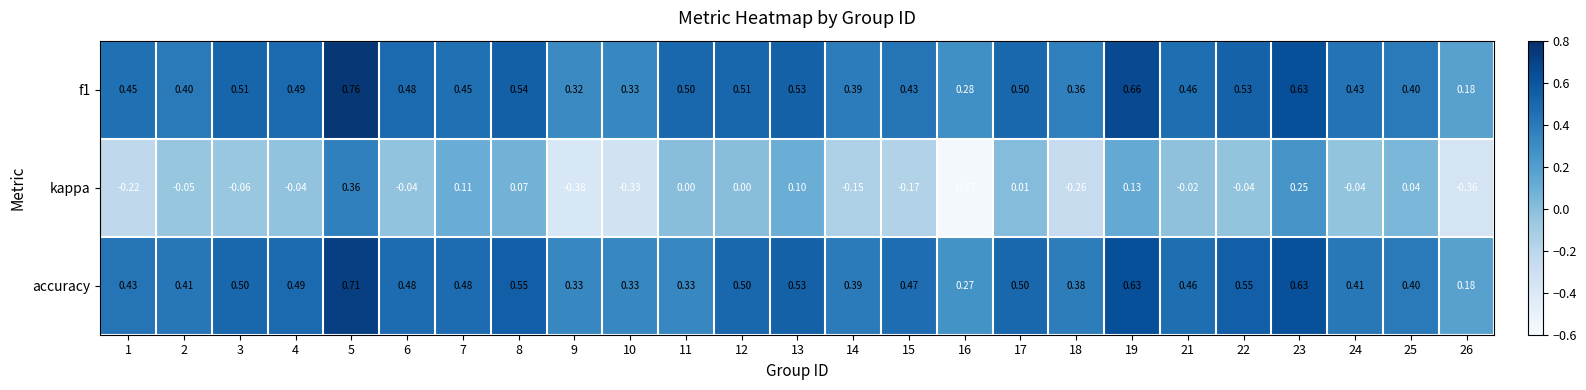

Is the value of accuracy at 13 greater than the value of kappa at 15?

Yes